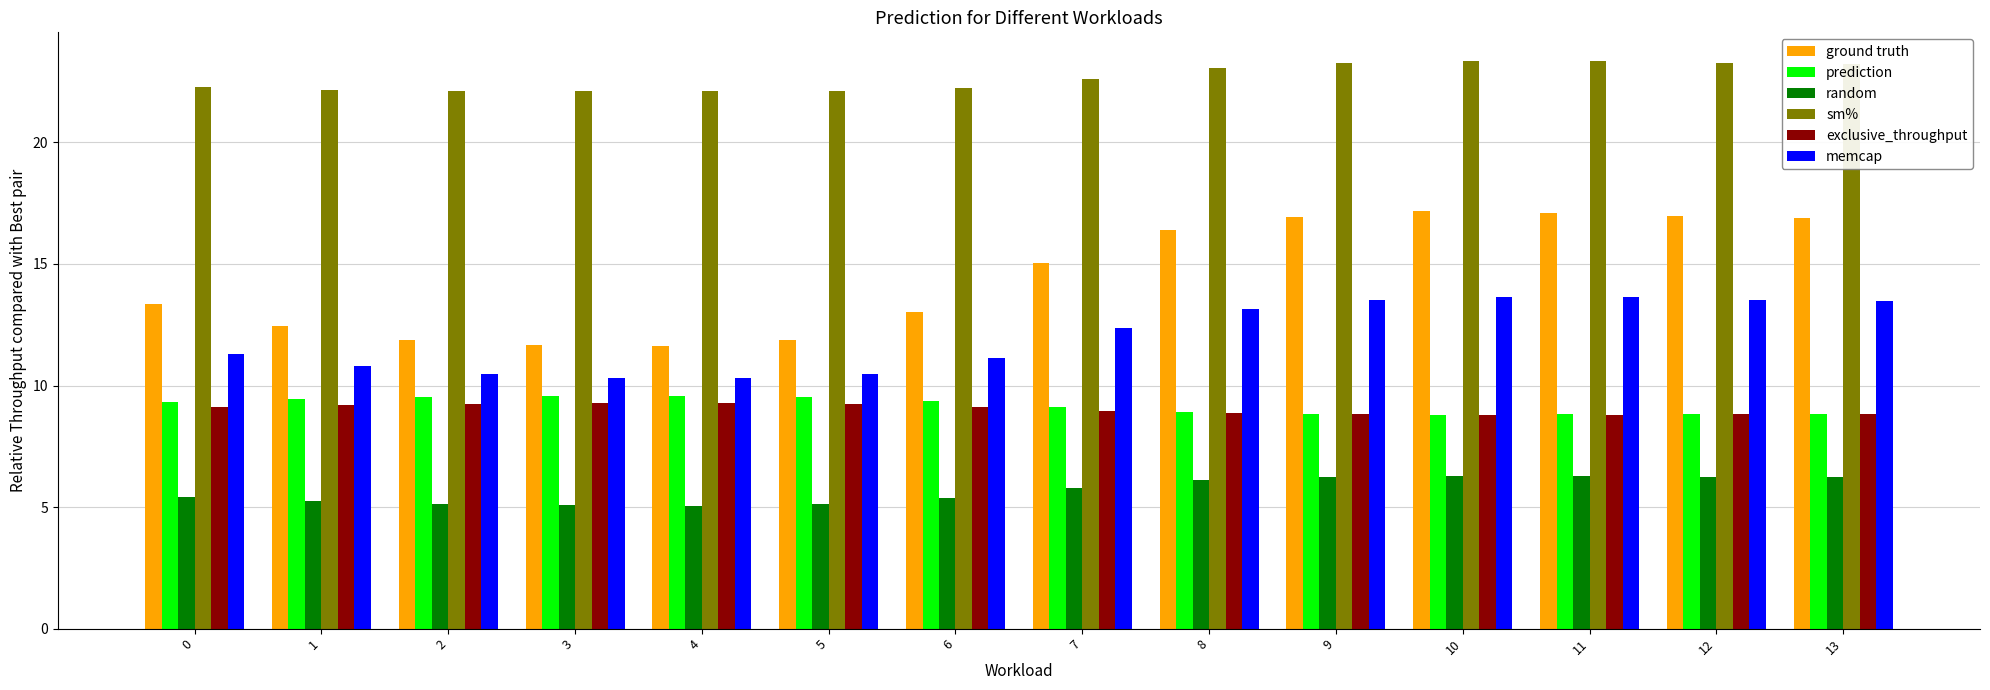

What is the highest value of the exclusive_throughput series?

9.3